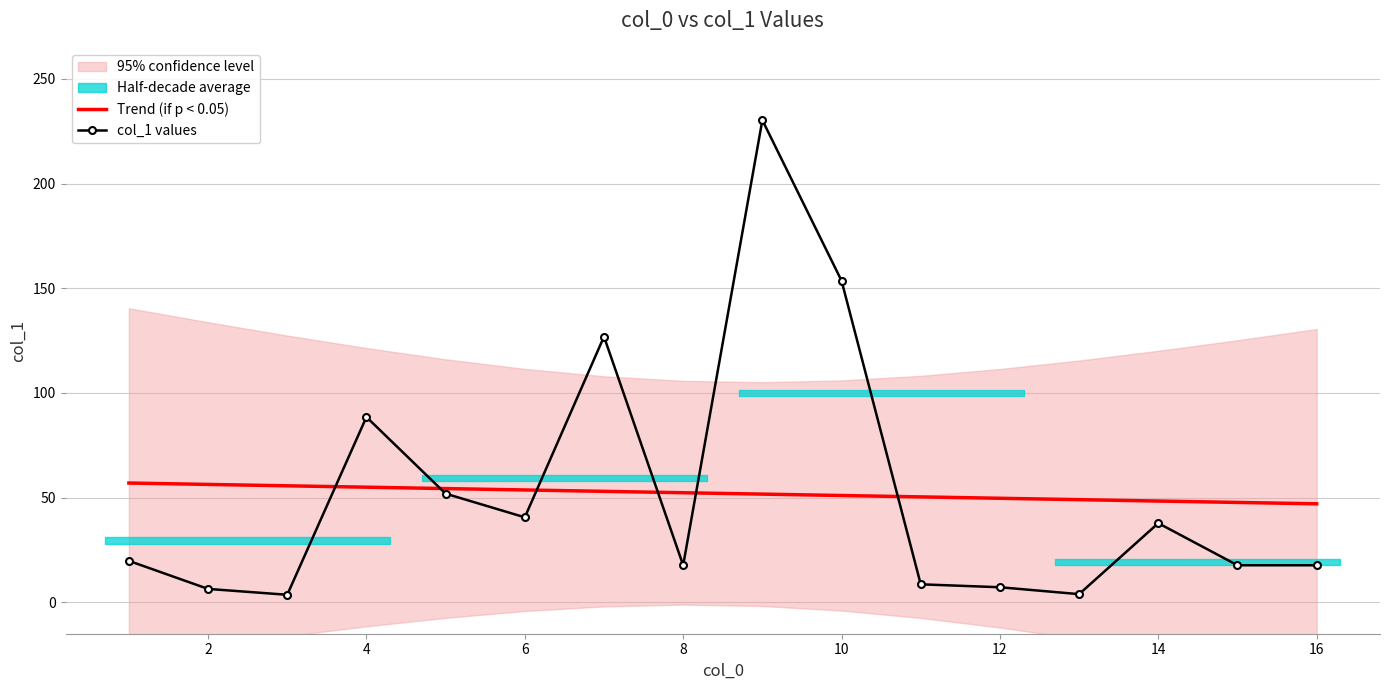

Read the col_1 values value at 10.

153.6